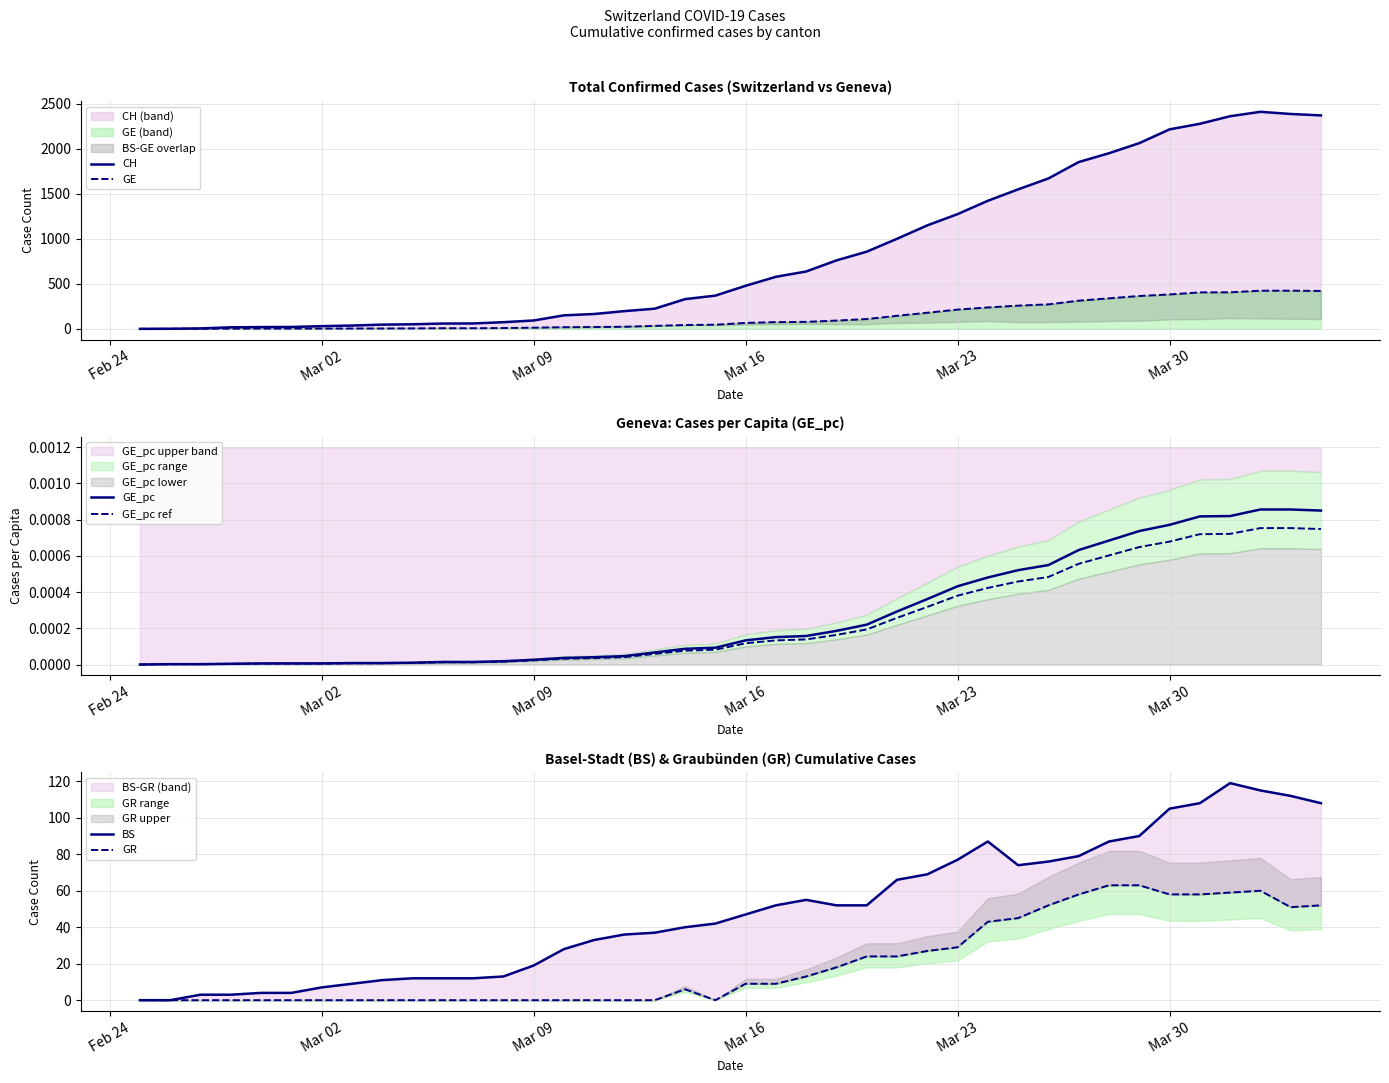

Which has a higher value, Mar 23 or Mar 09?

Mar 23